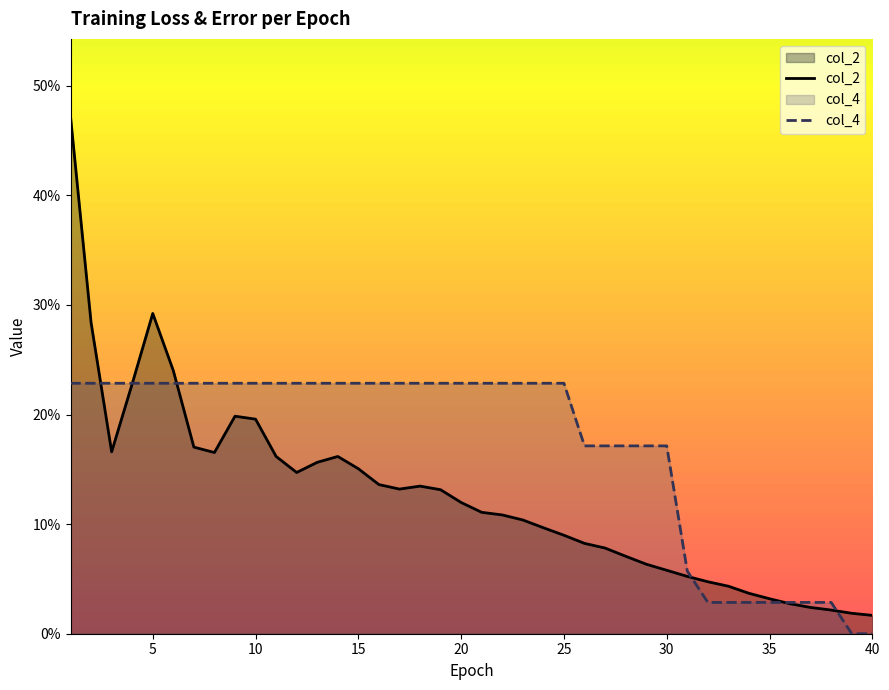

What is the difference between the maximum and second lowest values in the col_4 series?

0.2